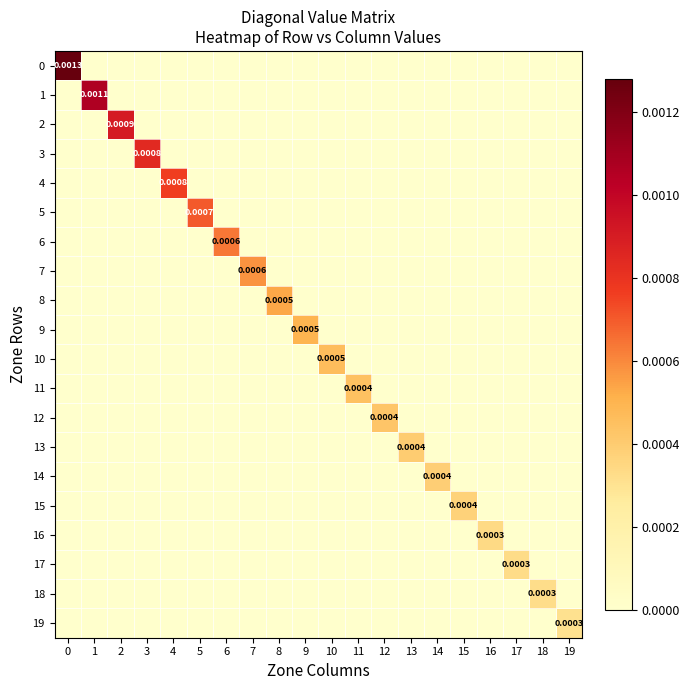

Which series changed the most between 5 and 10?

5